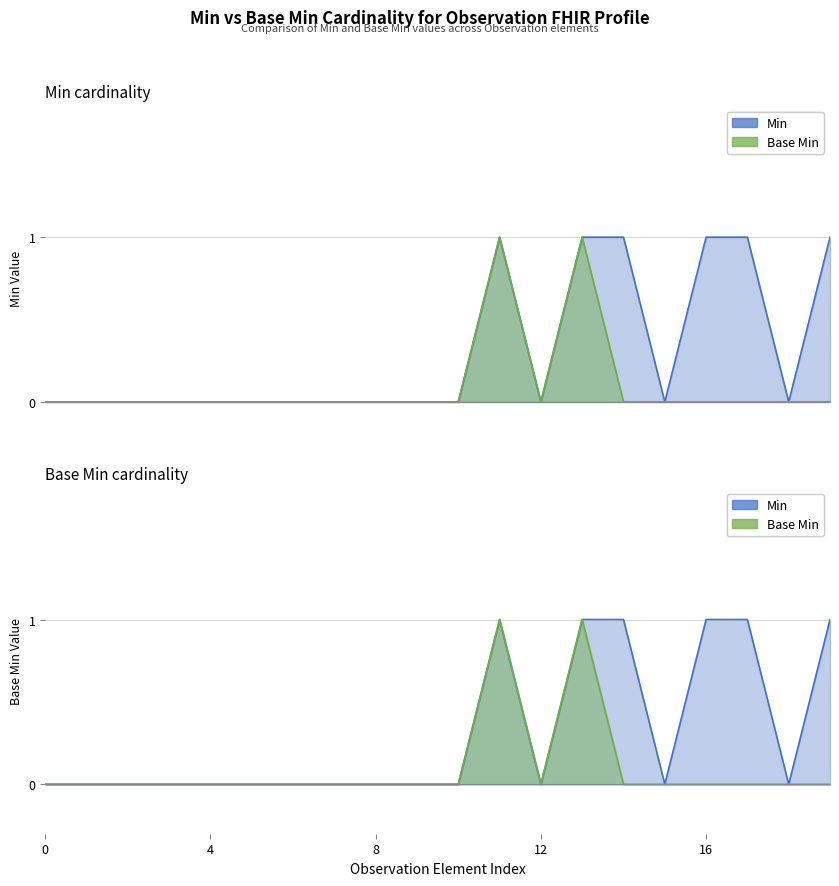

Reading left to right, list all the values displayed in this chart.

Min: 0	0	0	0	0	0	0	0	0	0	0	1	0	1	1	0	1	1	0	1
Base Min: 0	0	0	0	0	0	0	0	0	0	0	1	0	1	0	0	0	0	0	0